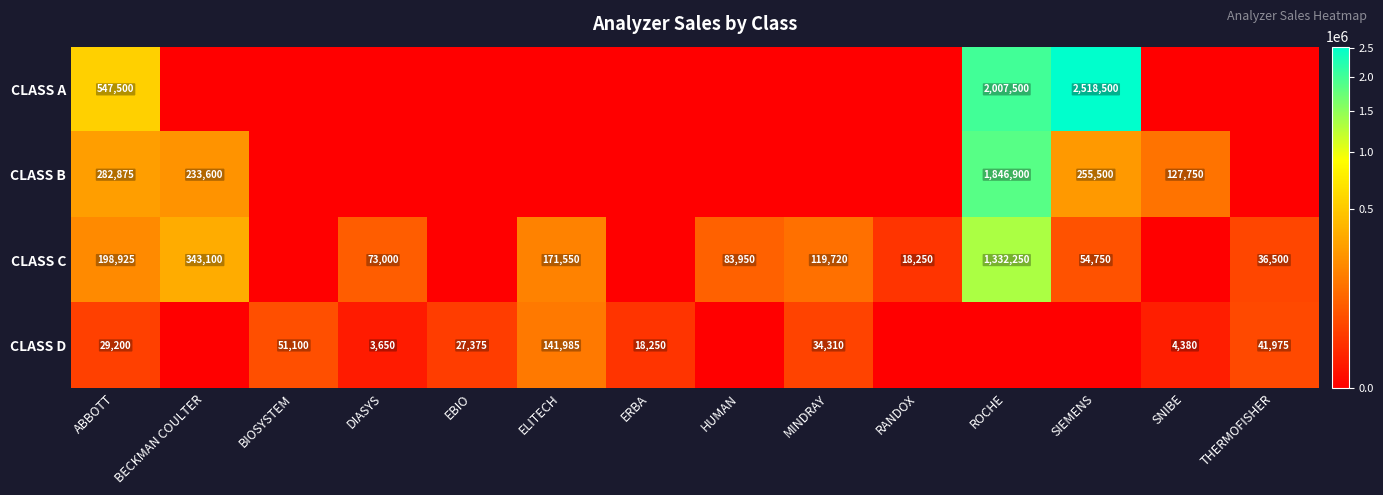

Between BECKMAN COULTER and SIEMENS, which is larger?

SIEMENS